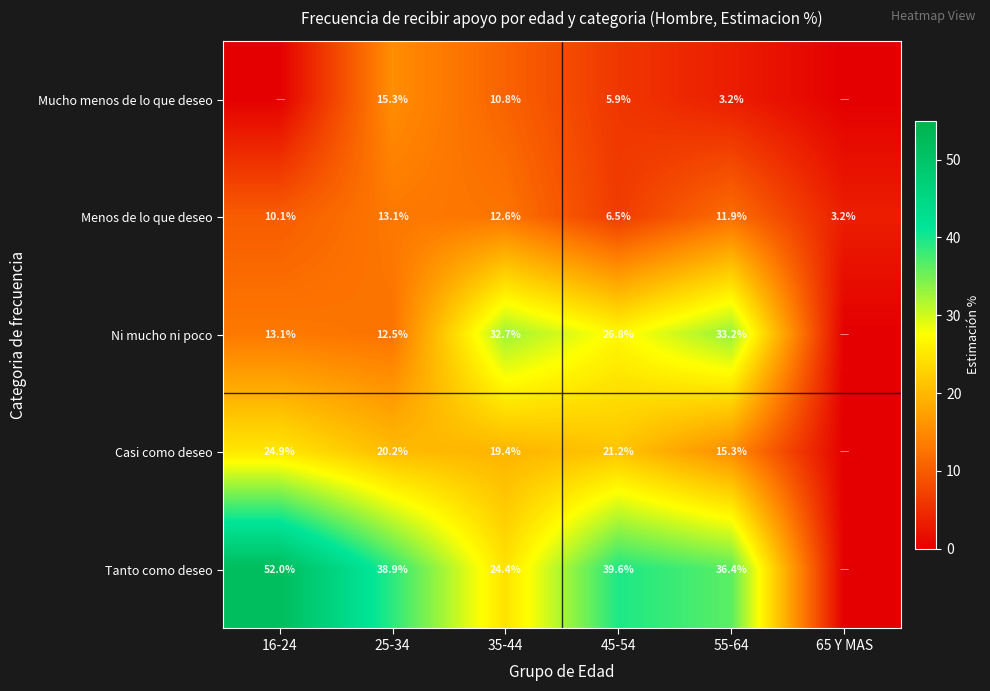

How many series are shown in this chart?

5